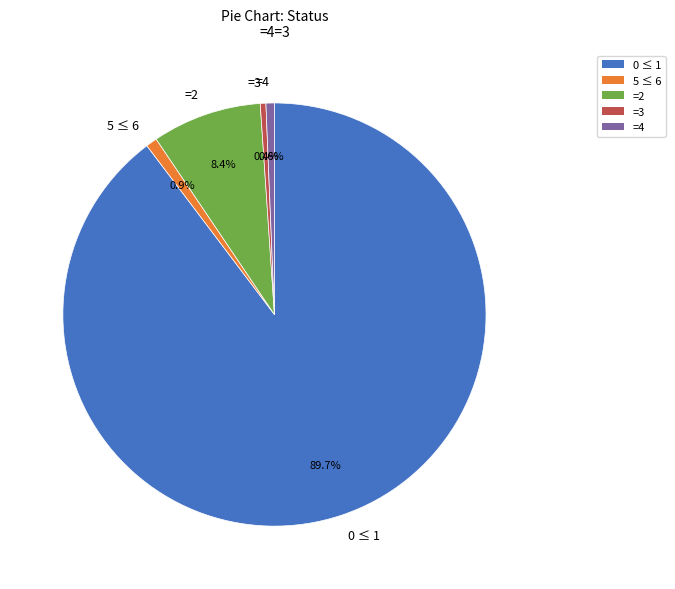

To the nearest percent, what is the average slice percentage?

20%